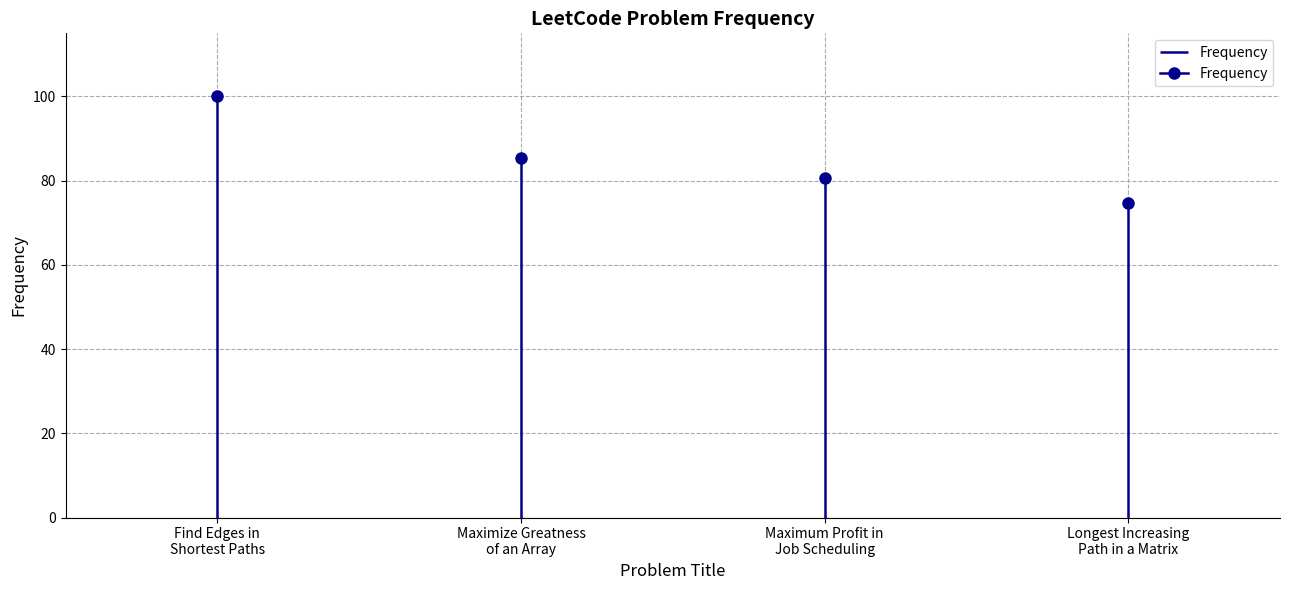

True or false: Frequency and Acceptance Rate intersect in this chart.

False